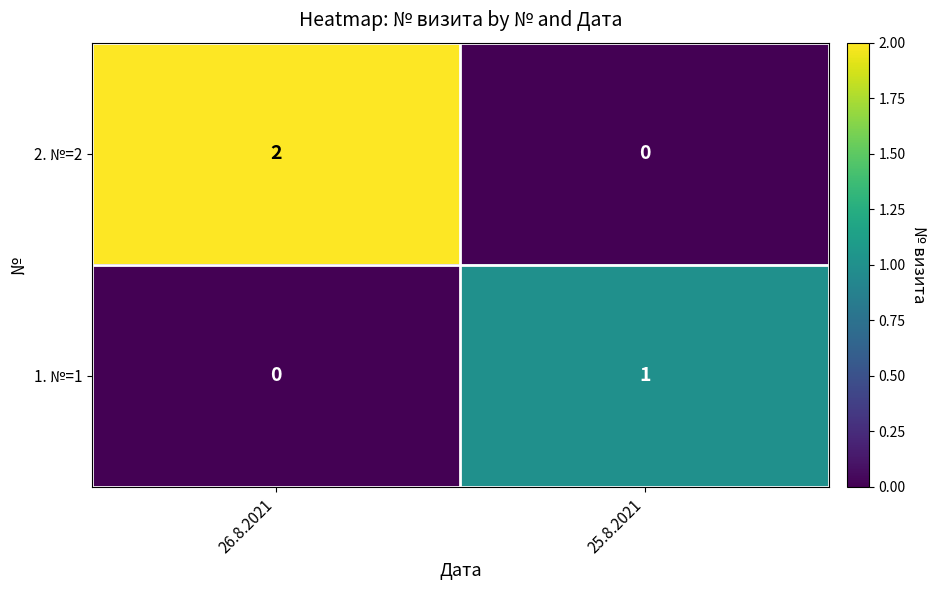

Reading left to right, what are all the values shown in this chart?

2. №=2: 26.8.2021=2	25.8.2021=0
1. №=1: 26.8.2021=0	25.8.2021=1